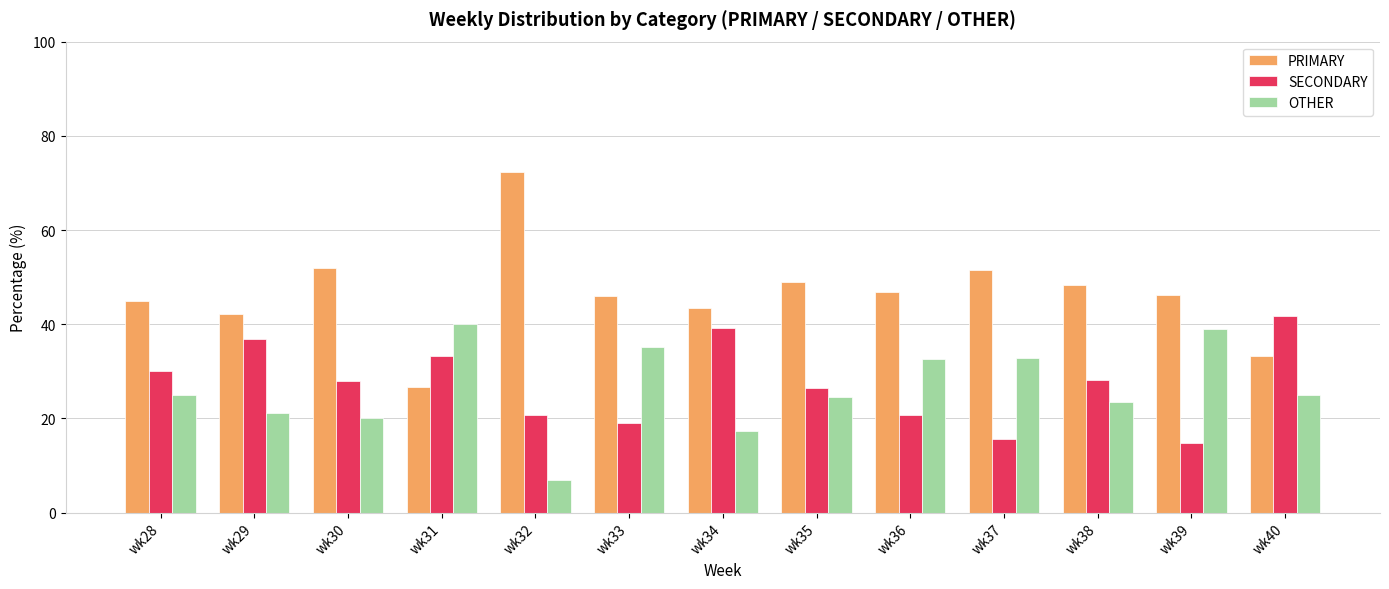

At how many categories does at least one series exceed 35?

13